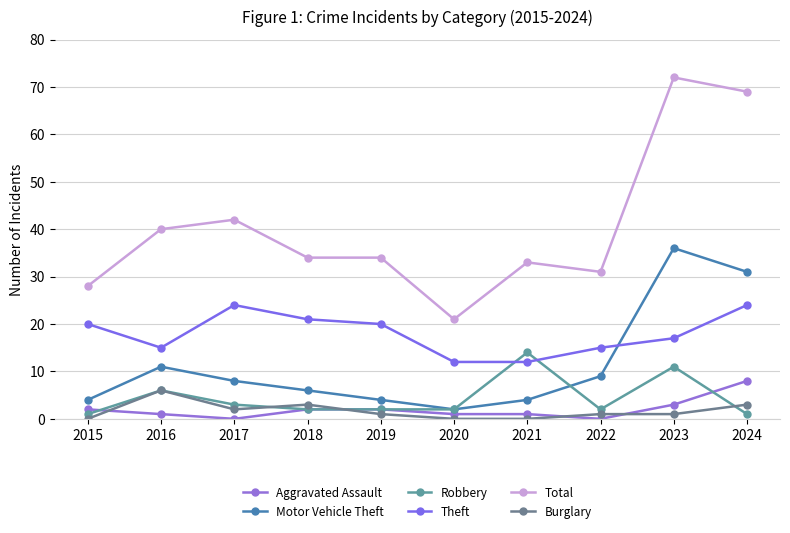

Reading left to right, transcribe all the data shown in this chart.

Aggravated Assault: 2015=2	2016=1	2017=0	2018=2	2019=2	2020=1	2021=1	2022=0	2023=3	2024=8
Motor Vehicle Theft: 2015=4	2016=11	2017=8	2018=6	2019=4	2020=2	2021=4	2022=9	2023=36	2024=31
Robbery: 2015=1	2016=6	2017=3	2018=2	2019=2	2020=2	2021=14	2022=2	2023=11	2024=1
Theft: 2015=20	2016=15	2017=24	2018=21	2019=20	2020=12	2021=12	2022=15	2023=17	2024=24
Total: 2015=28	2016=40	2017=42	2018=34	2019=34	2020=21	2021=33	2022=31	2023=72	2024=69
Burglary: 2015=0	2016=6	2017=2	2018=3	2019=1	2020=0	2021=0	2022=1	2023=1	2024=3